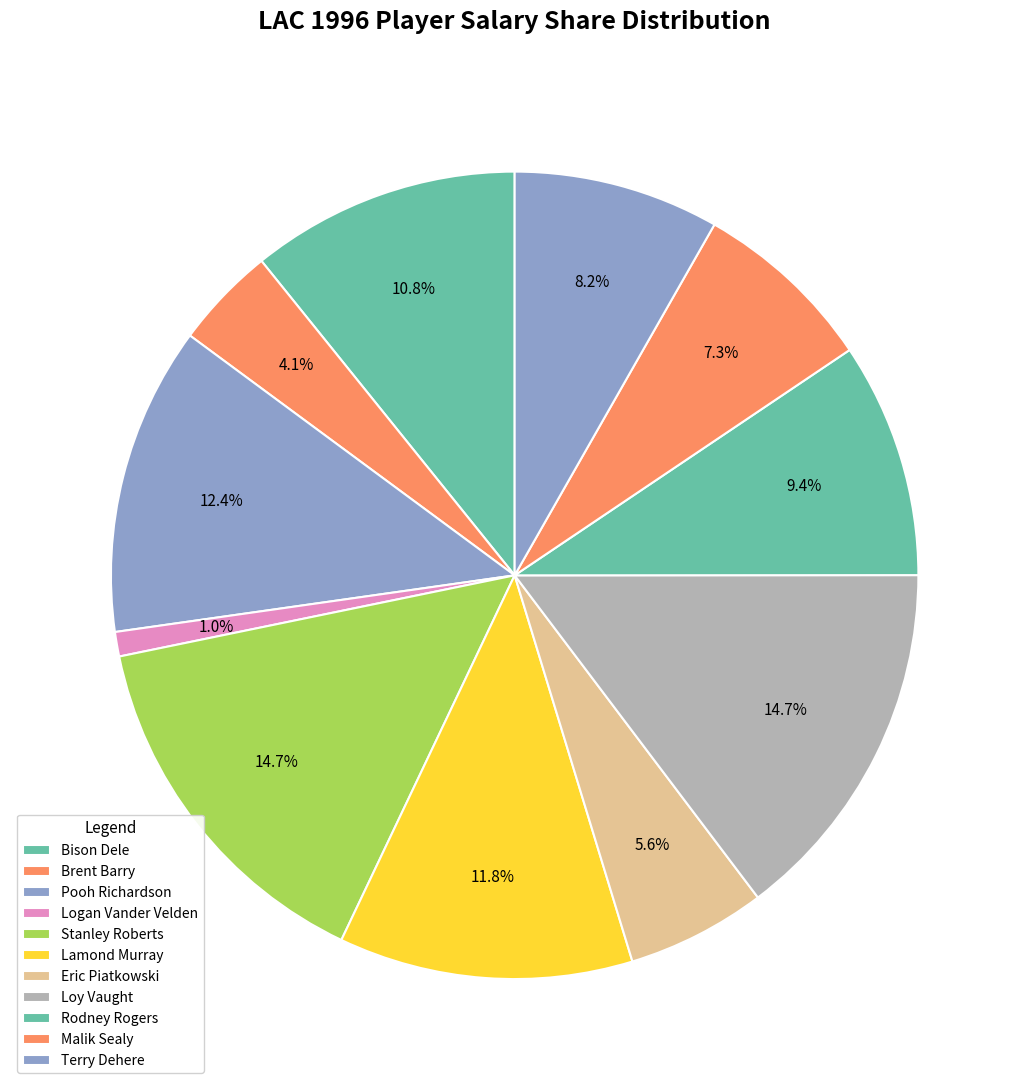

The Bison Dele slice represents 11% of the pie. True or false?

True